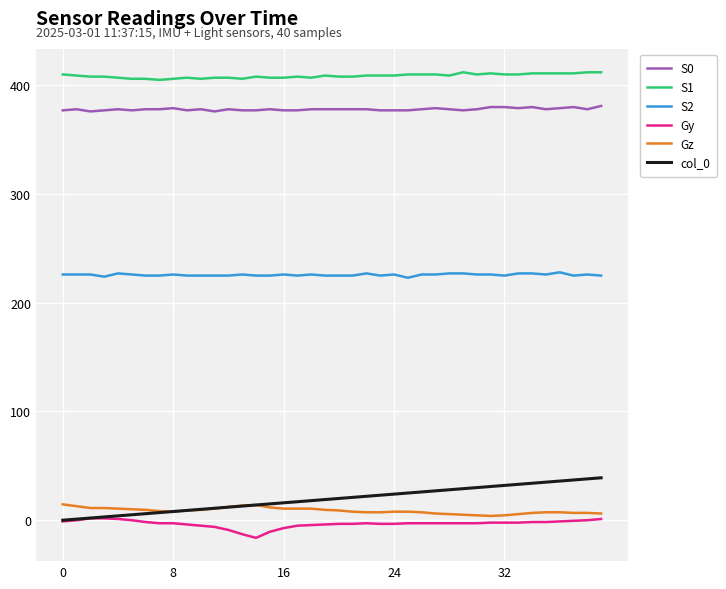

What is the highest value of the S1 series?

412.0